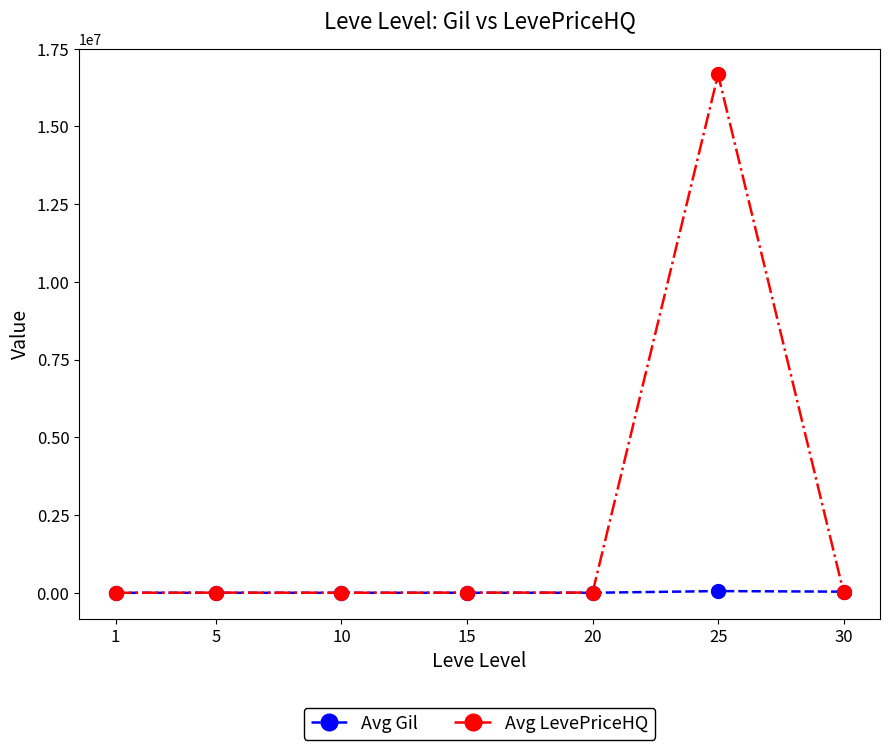

After their last crossing, which series has the higher values: Avg Gil or Avg LevePriceHQ?

Avg Gil